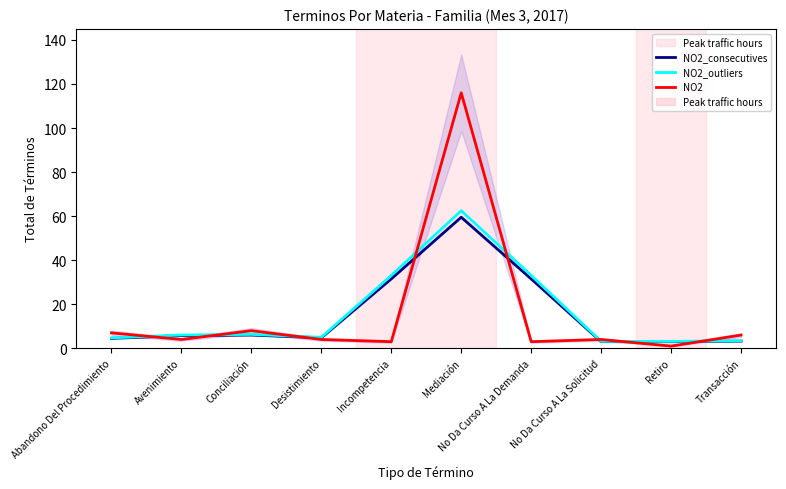

At which label is NO2 closest to 58?

Conciliación